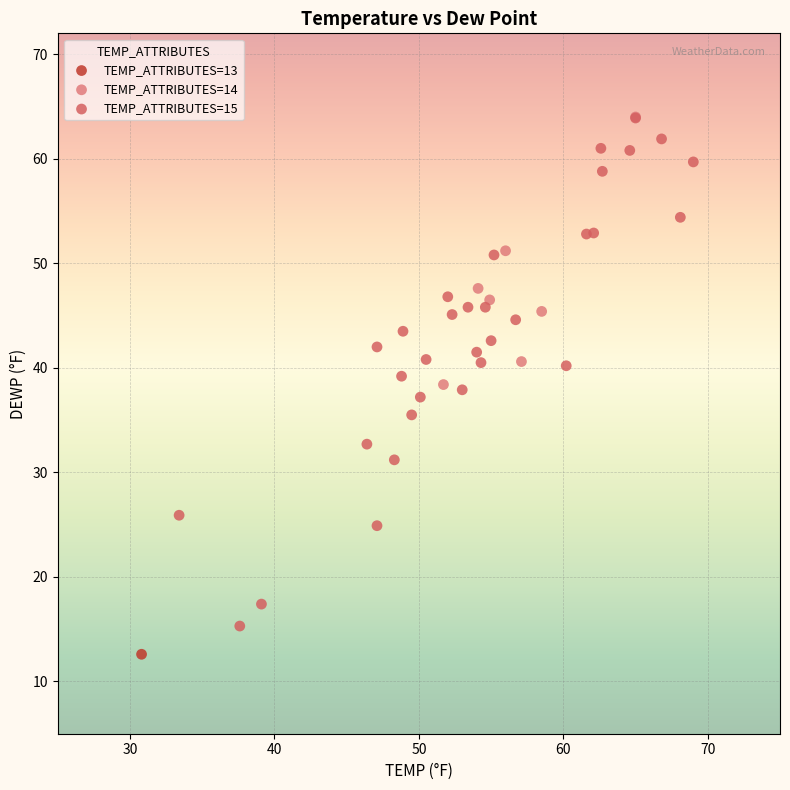

What are all the series names shown in the legend?

TEMP_ATTRIBUTES=13, TEMP_ATTRIBUTES=14, TEMP_ATTRIBUTES=15